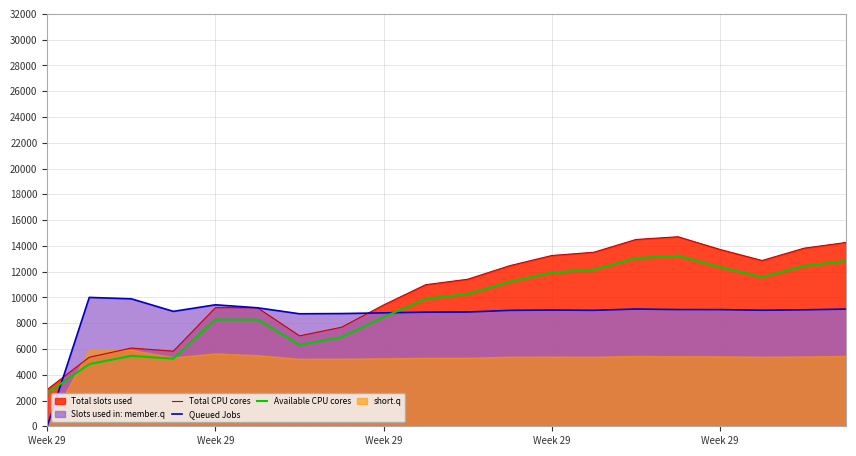

The Available CPU cores series shows 12349.5 at Week 29. True or false?

True